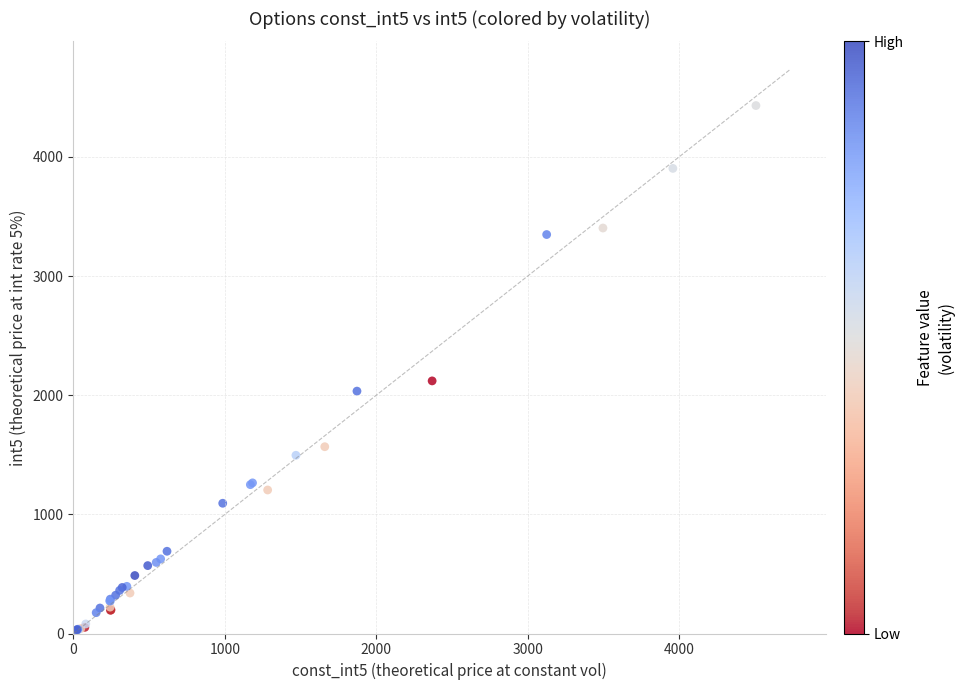

What Y value in the scatter plot is closest to 2215?

2120.0